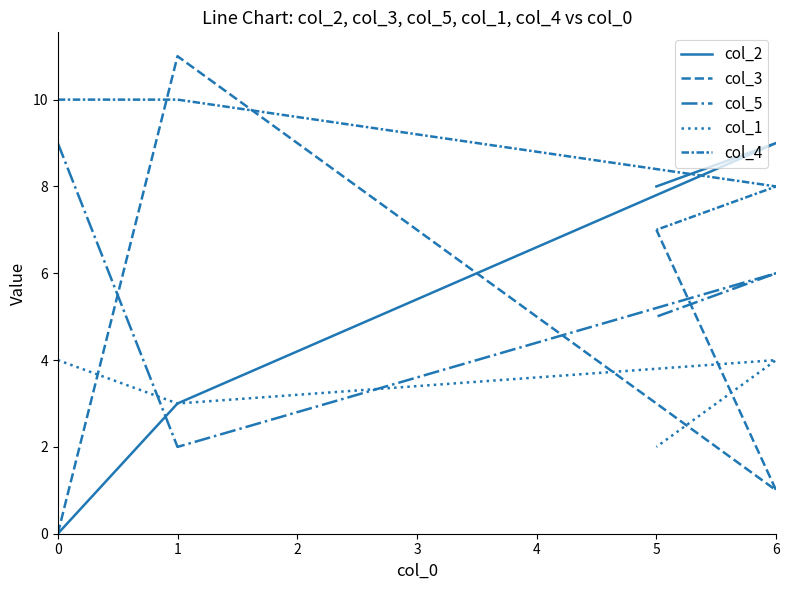

True or false: col_2 has more than 0 points higher than both neighbors.

True